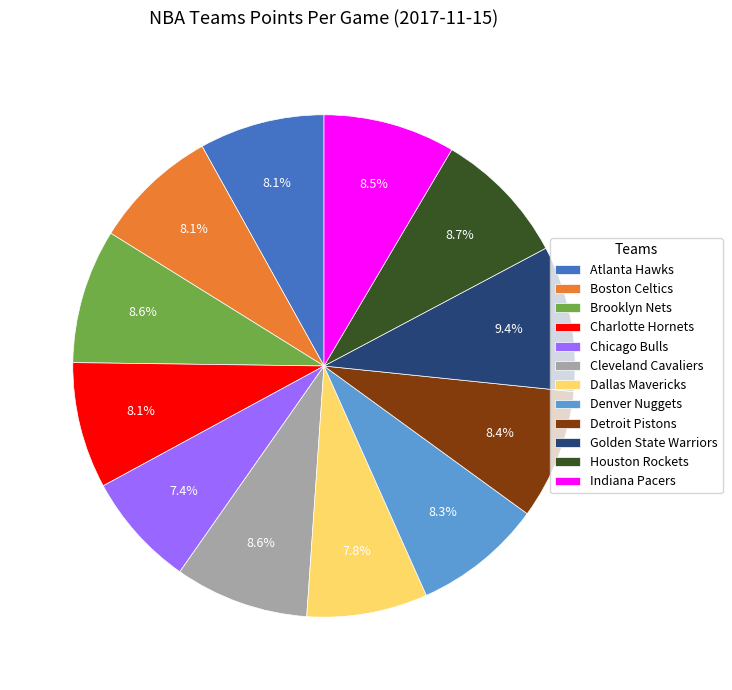

The Indiana Pacers slice represents 1% of the pie. True or false?

False